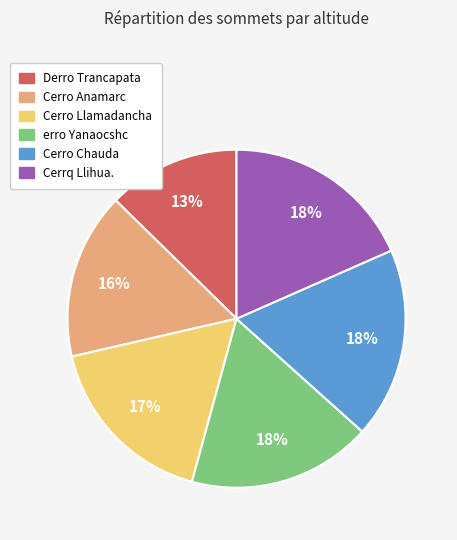

Do Cerro Llamadancha and Cerrq Llihua. together represent more than half of the pie?

No